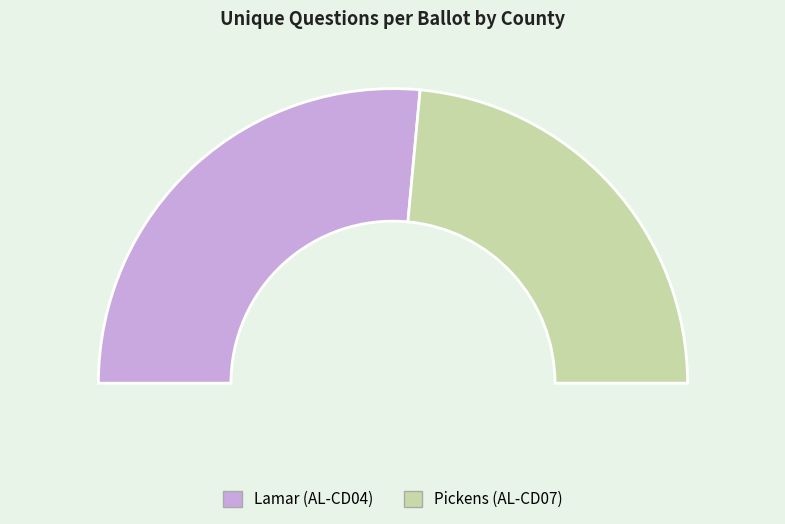

True or false: 540 accounts for 53% of the total.

True